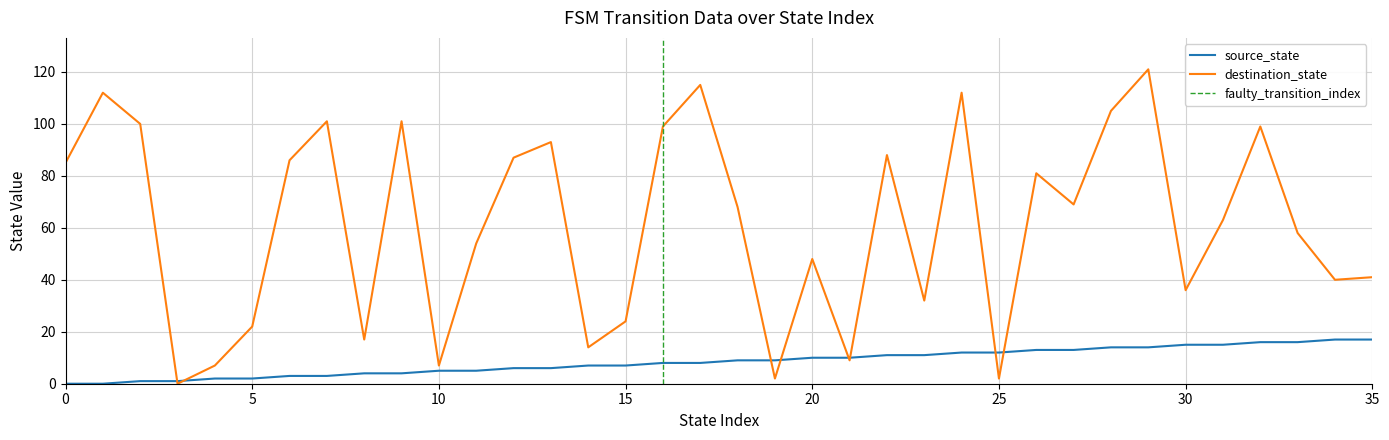

What is the value of the source_state point at the 35th from the left?

17